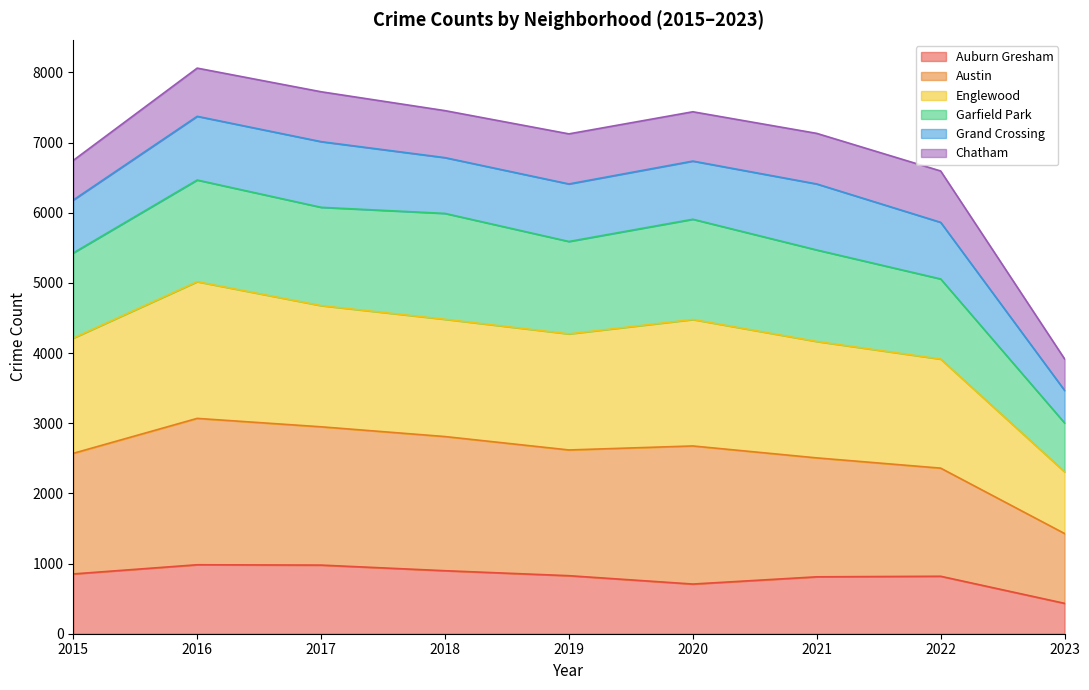

What is the lowest value of the Auburn Gresham series?

433